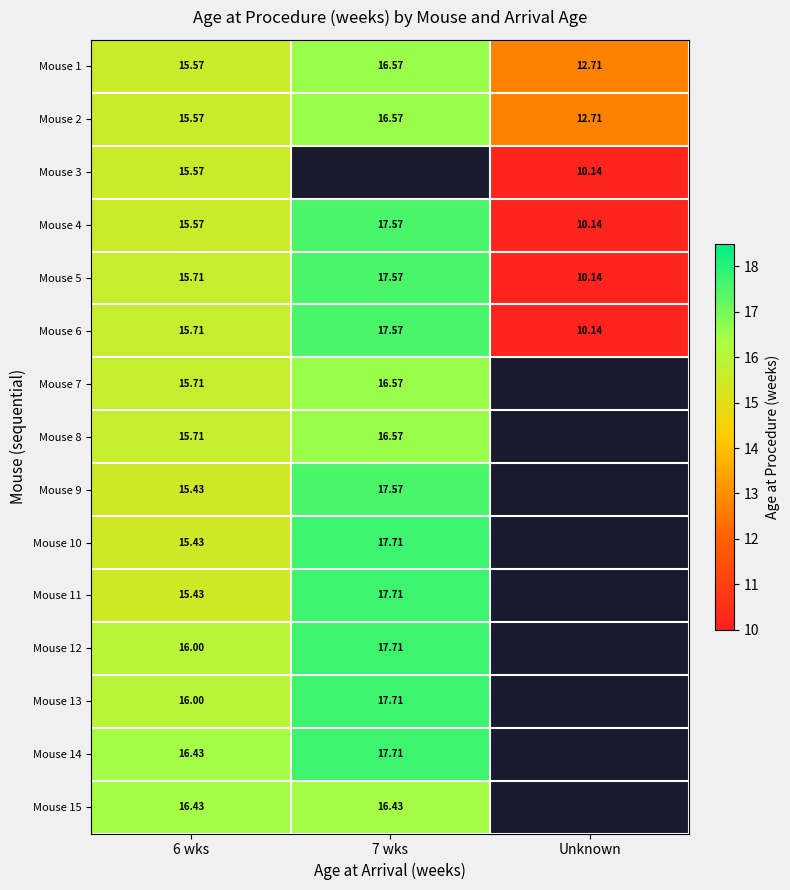

List the labels in order of Mouse 6 value, smallest first.

Unknown, 6 wks, 7 wks